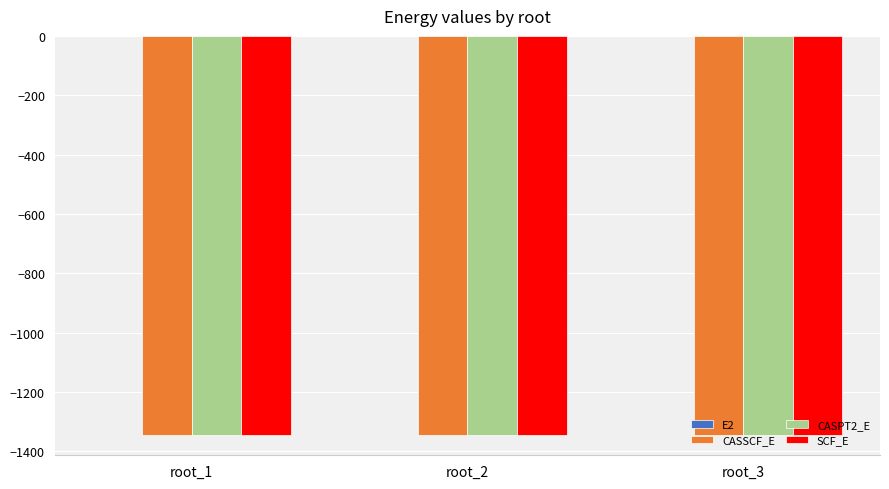

What is the maximum value for CASPT2_E?

-1346.0